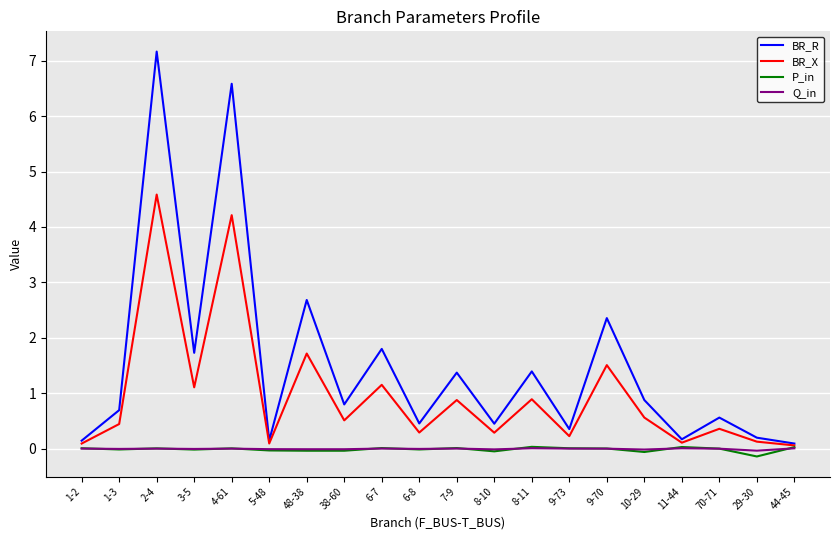

Which series has the largest total across all categories?

BR_R